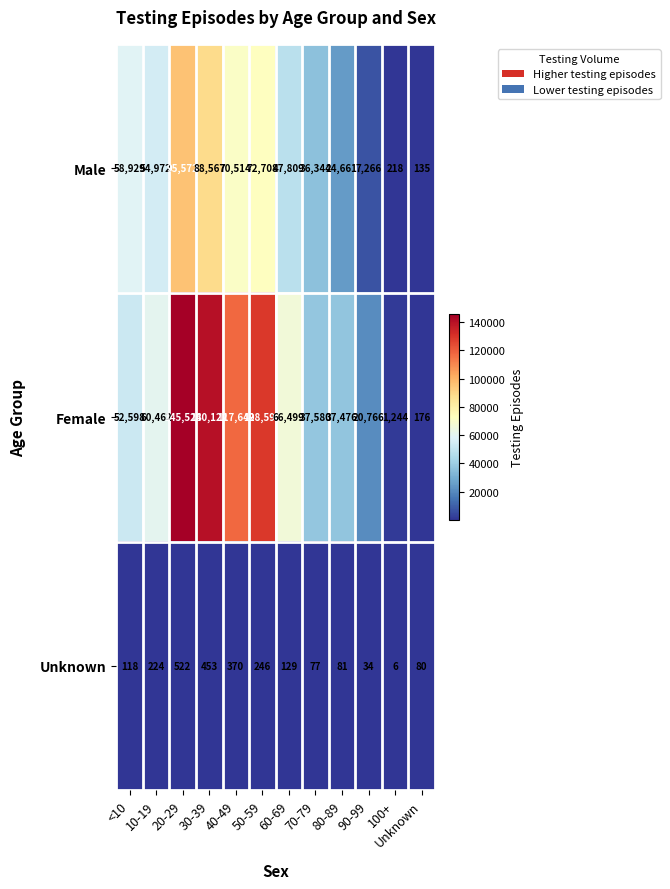

What is the lowest value of the Male series?

135